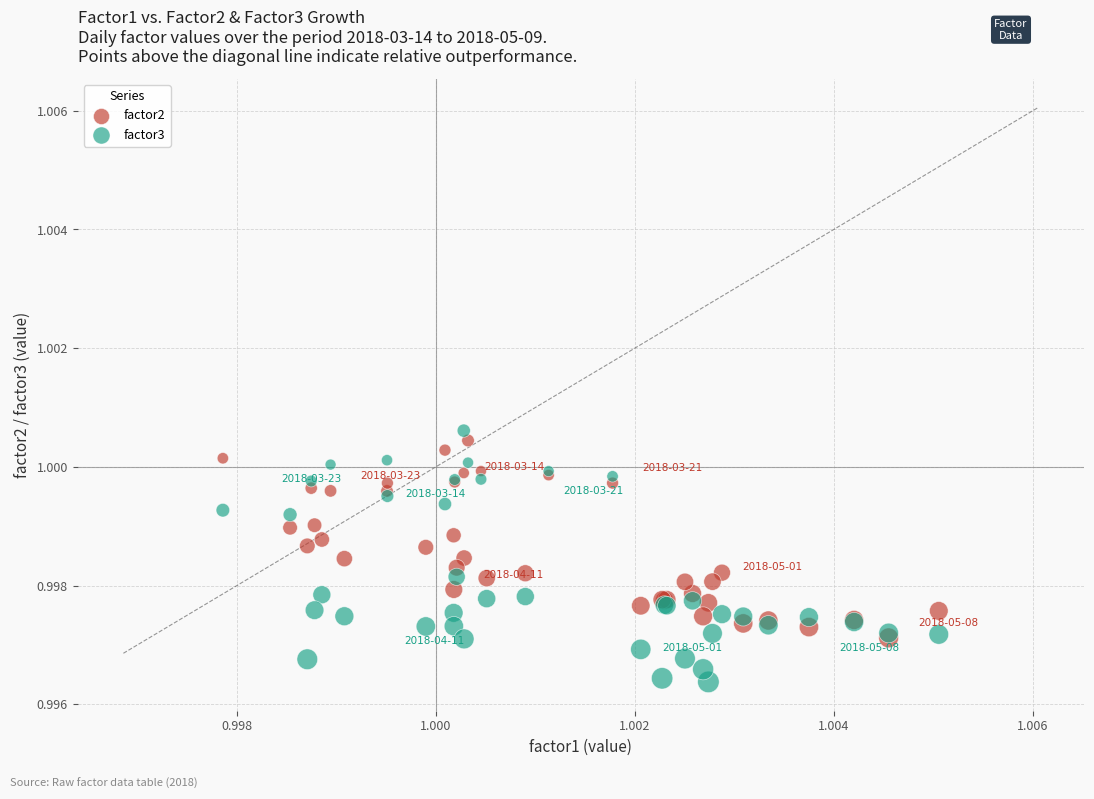

What are all the series names shown in the legend?

factor2, factor3